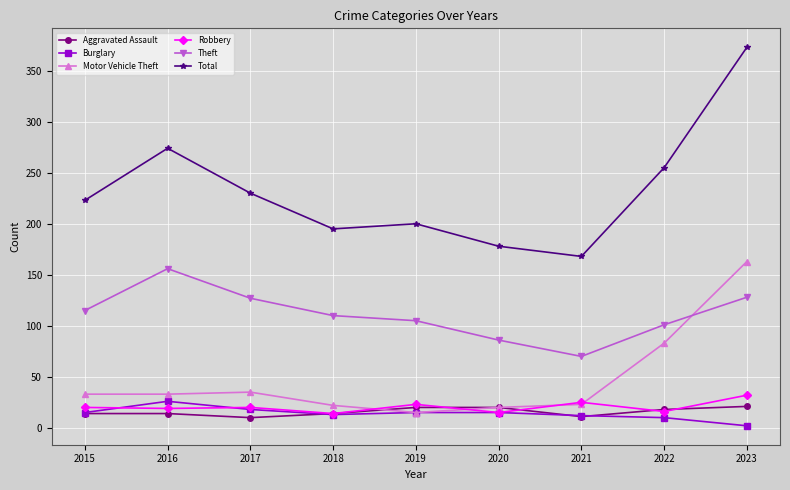

Is the value of Theft at 2022 greater than the value of Total at 2019?

No